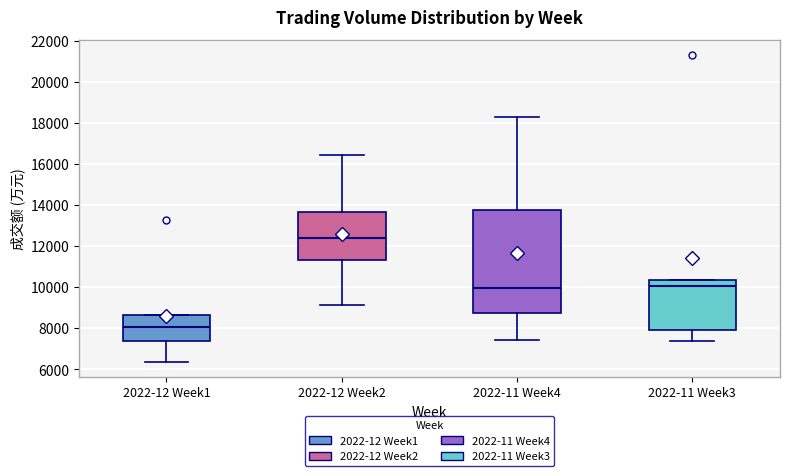

Reading left to right, transcribe this box plot: for each box, give where its median line is, the range the box spans, and where its two whiskers end, as read against the y-axis. The values are not printed on the chart, so give them approximately, as read against the axis.

2022-12 Week1: median 8000, box 7400 to 8600, whiskers 6400 to 8600
2022-12 Week2: median 12400, box 11400 to 13600, whiskers 9200 to 16400
2022-11 Week4: median 10000, box 8800 to 13800, whiskers 7400 to 18200
2022-11 Week3: median 10000, box 8000 to 10400, whiskers 7400 to 10400